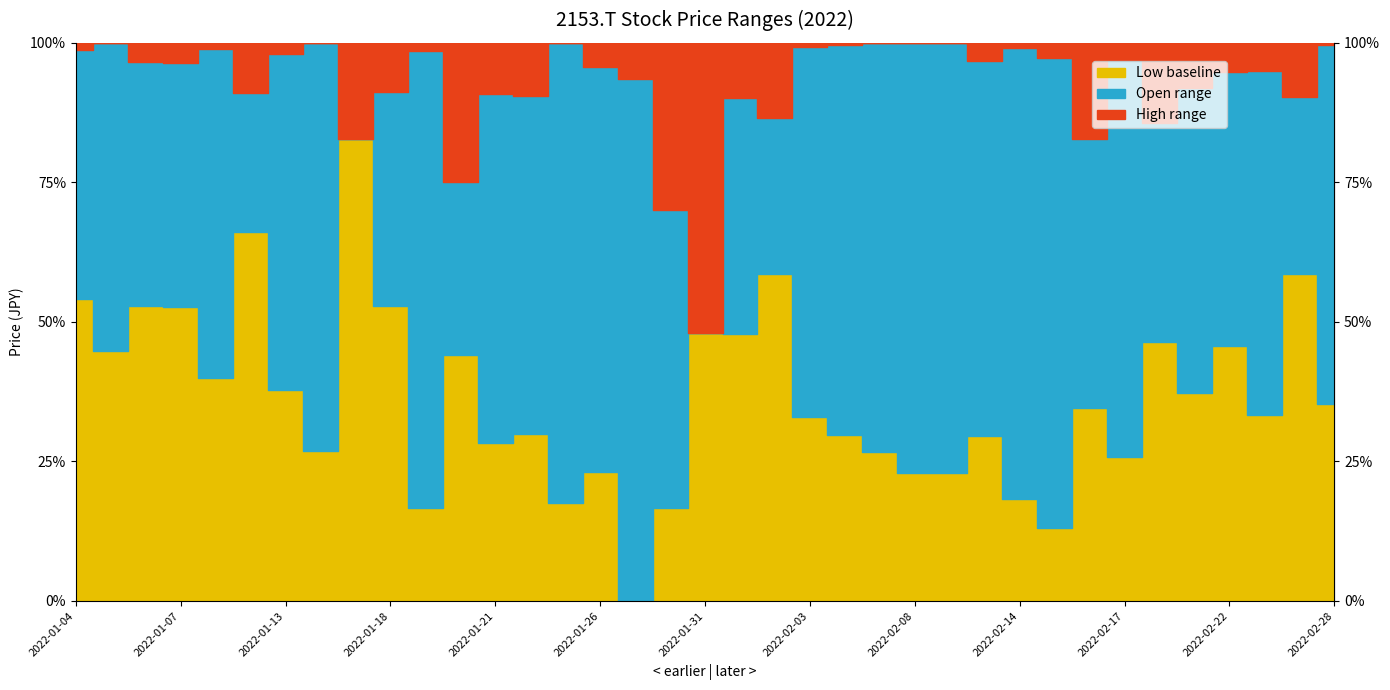

Which category has the lowest value in the Low series?

2022-01-27